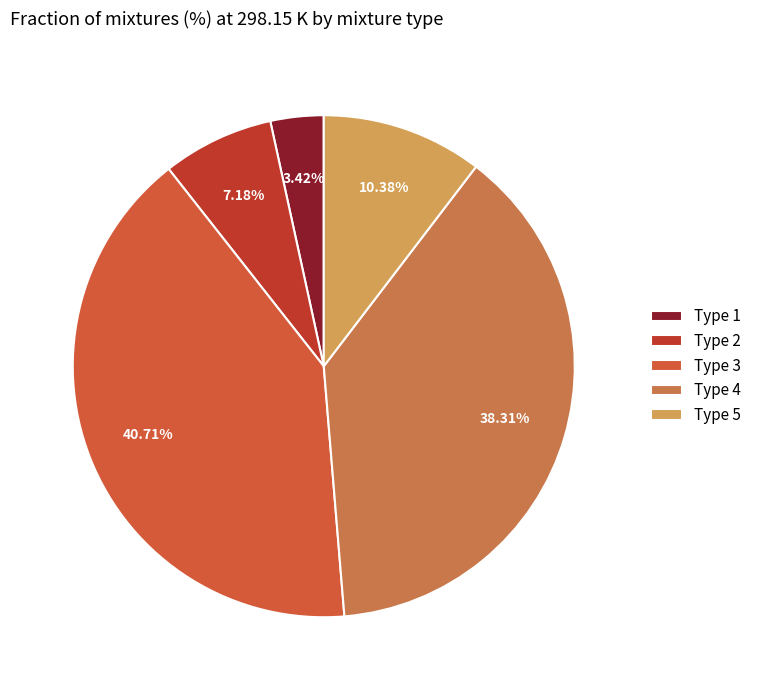

The Type 4 slice represents 38% of the pie. True or false?

True